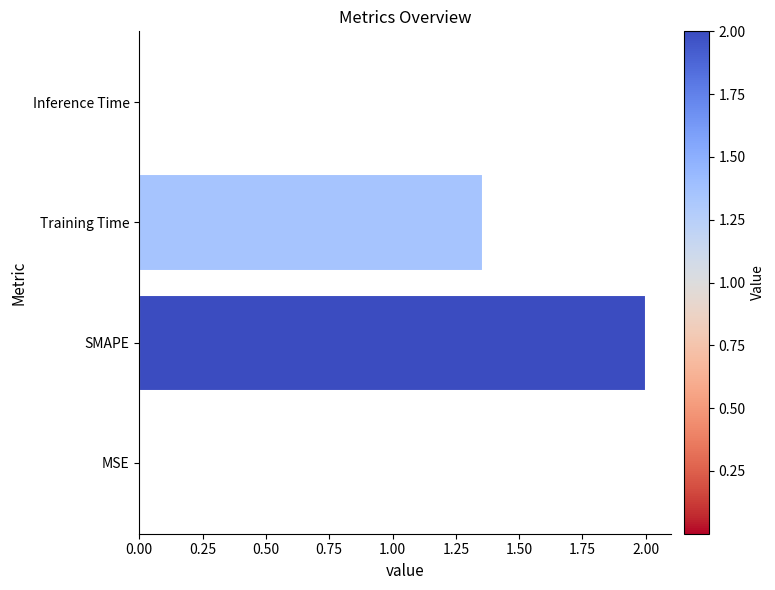

Is it true that the value at SMAPE is 0.8?

False